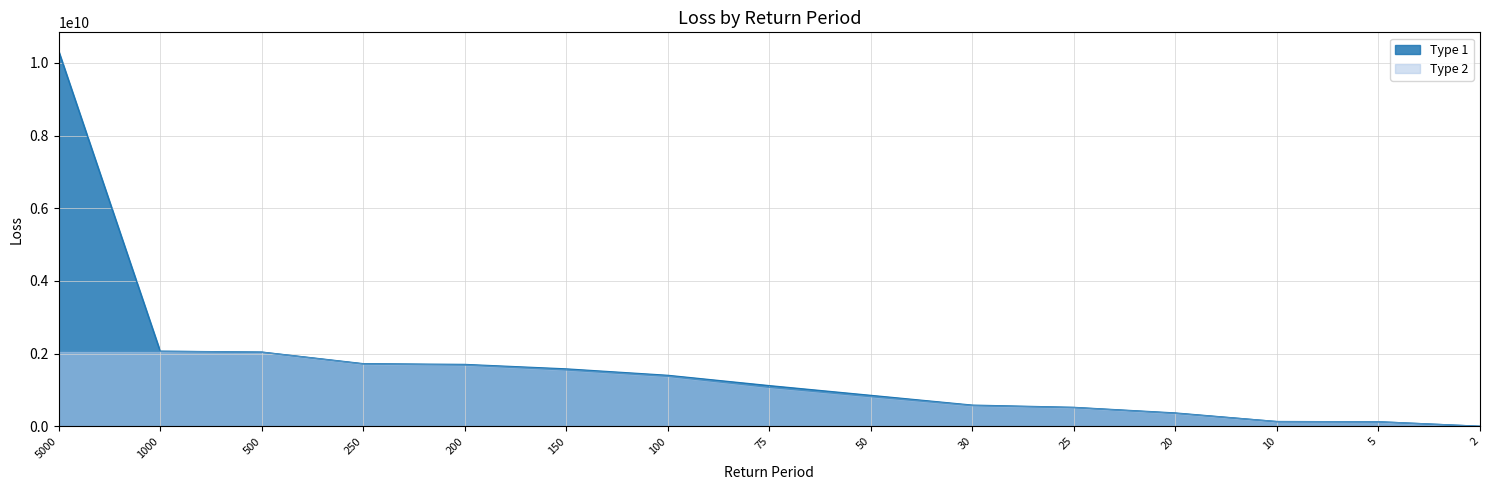

Is it true that Type 1 equals 1579055744 at 150?

True